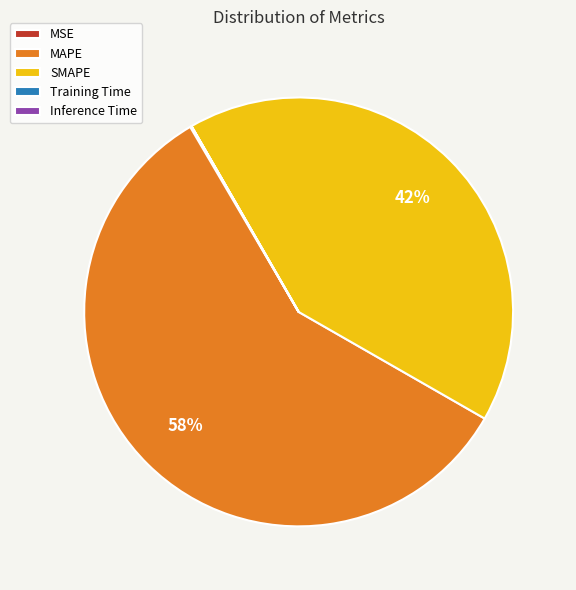

To the nearest percent, what is the difference between the largest and smallest slice percentages?

58%